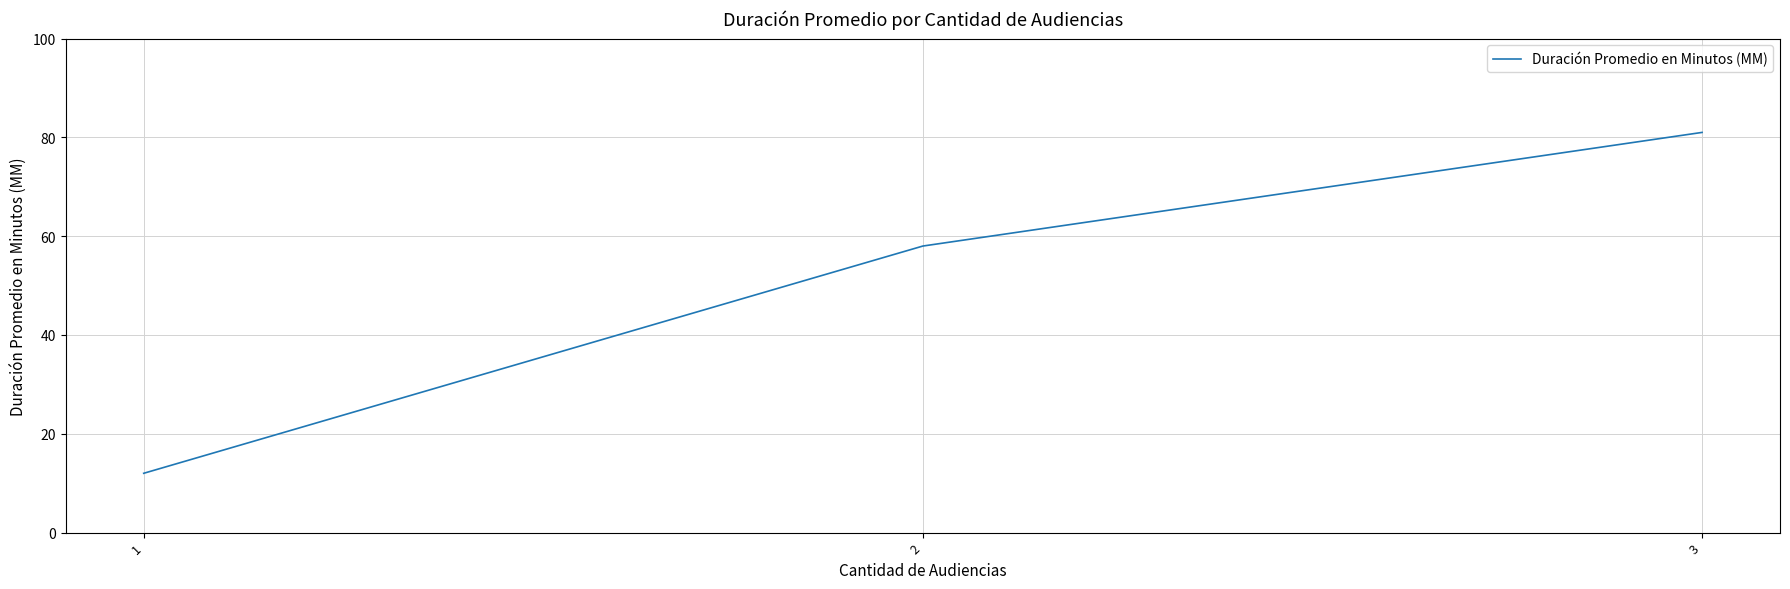

What is the difference between the values at 3 and 1?

69